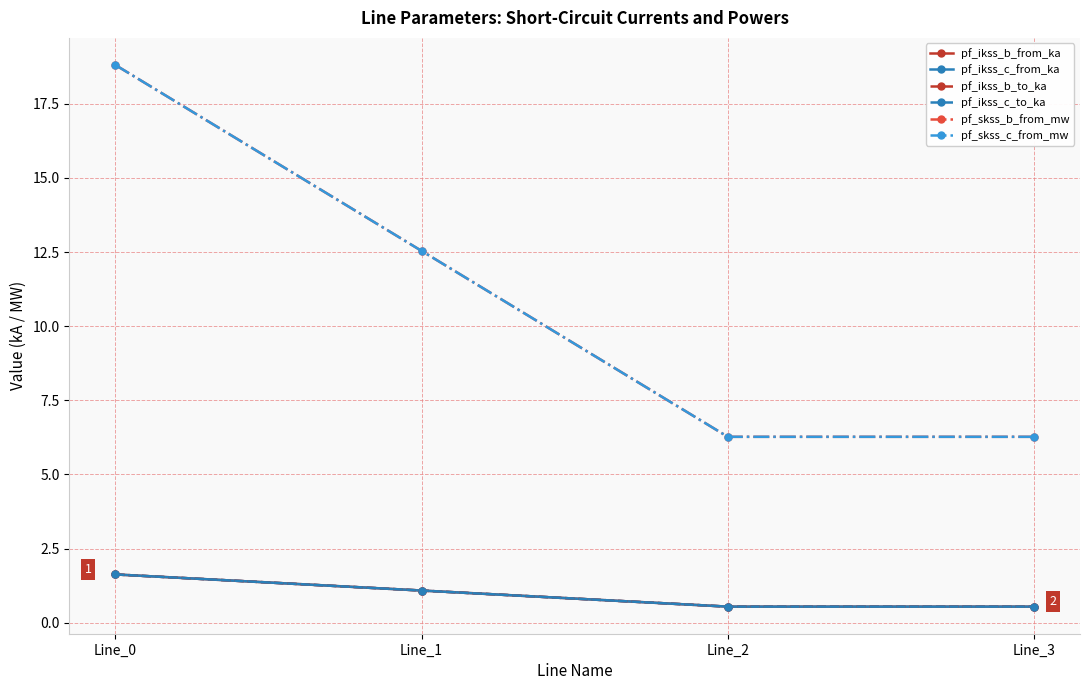

How many lines are shown in the chart?

6